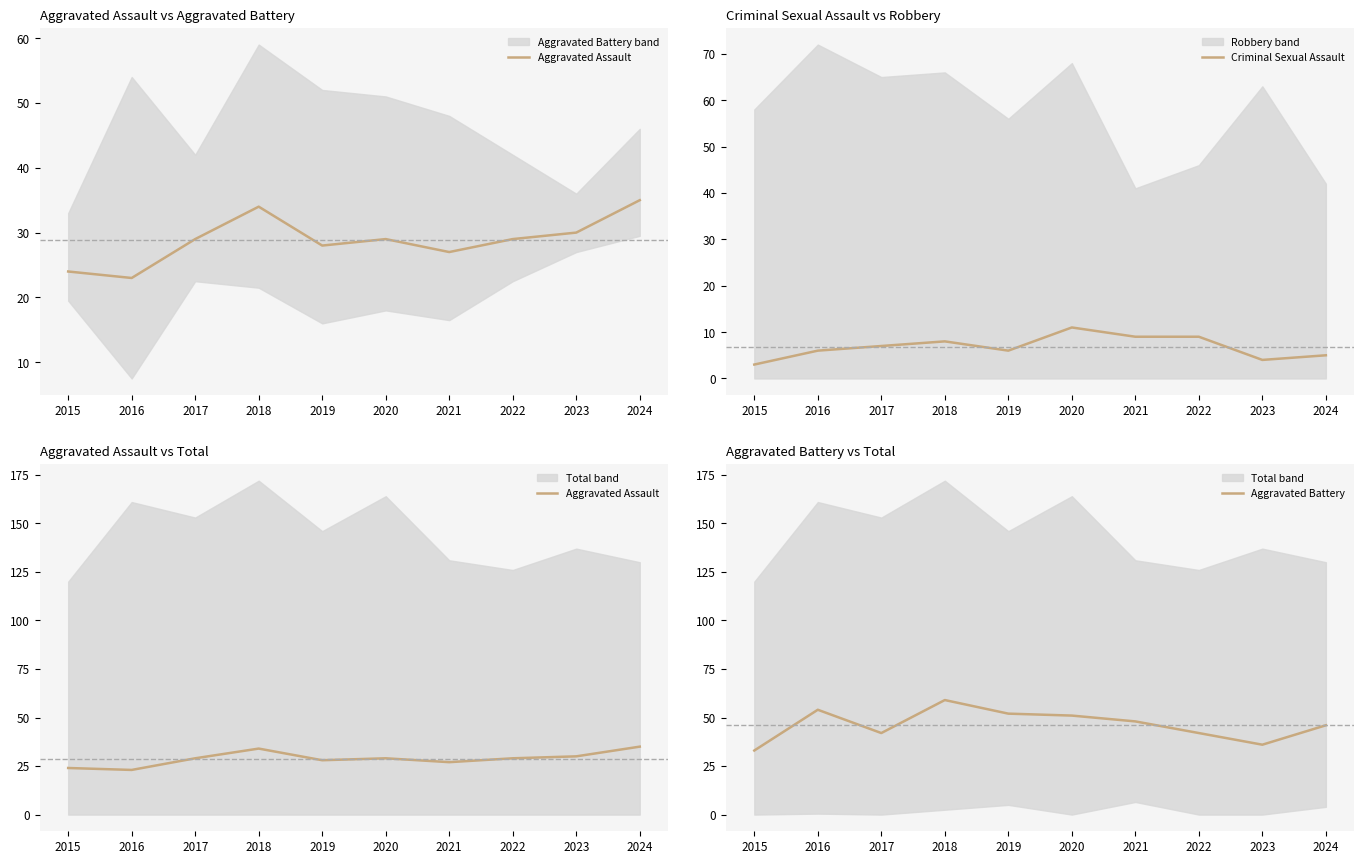

Where is the first local minimum for Criminal Sexual Assault?

2019